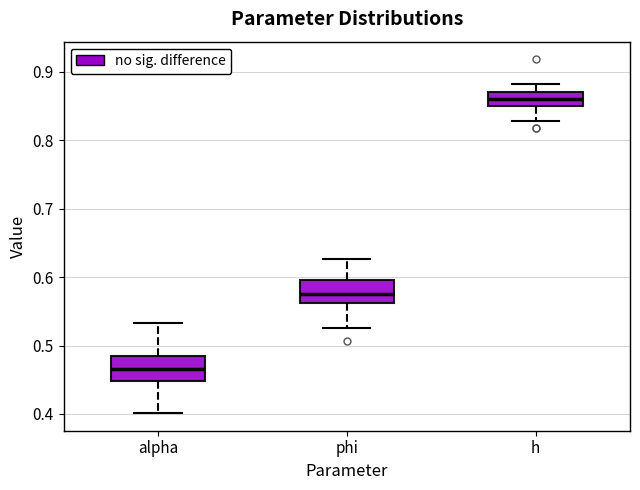

Which box has the lowest median line?

alpha